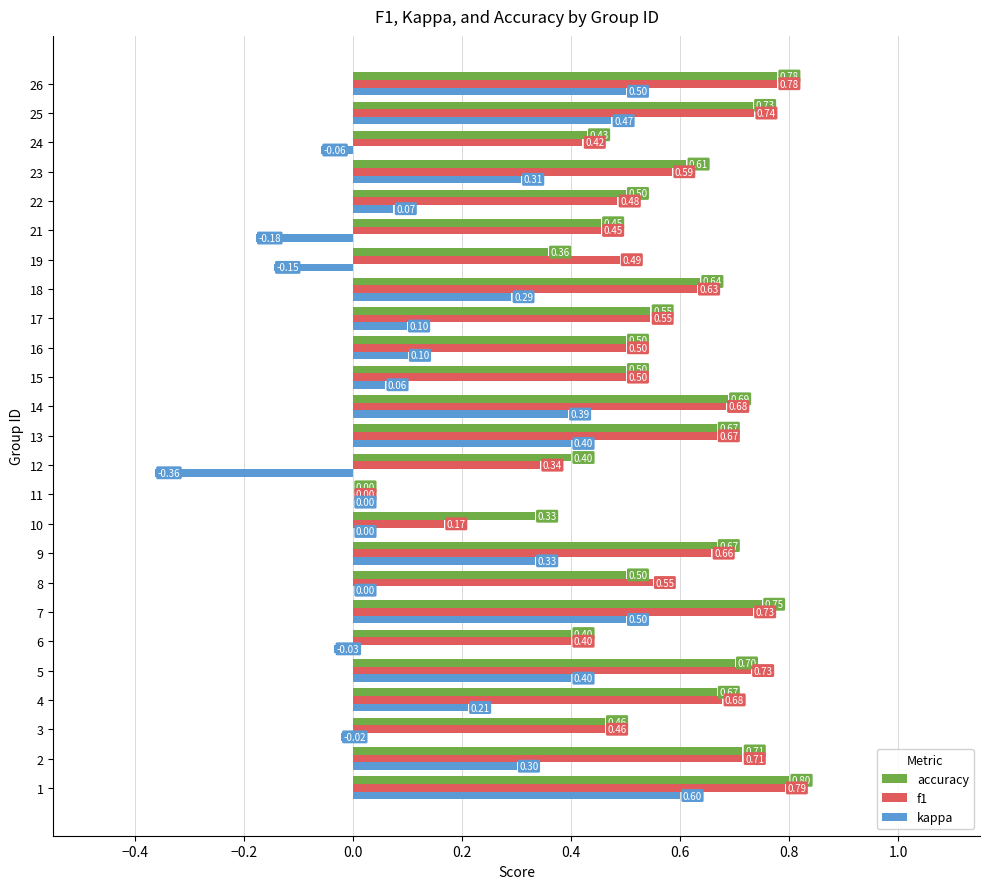

What is the sum of the accuracy values at 3 and 19?

0.8